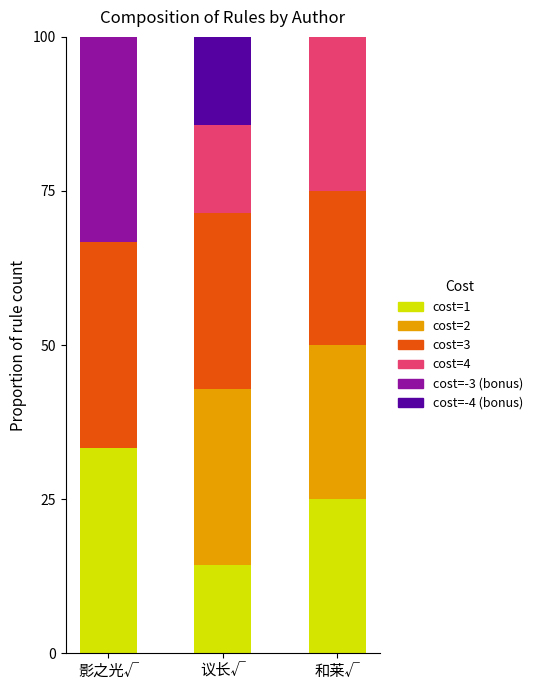

What is the total value across all series at 和莱√?

100.0